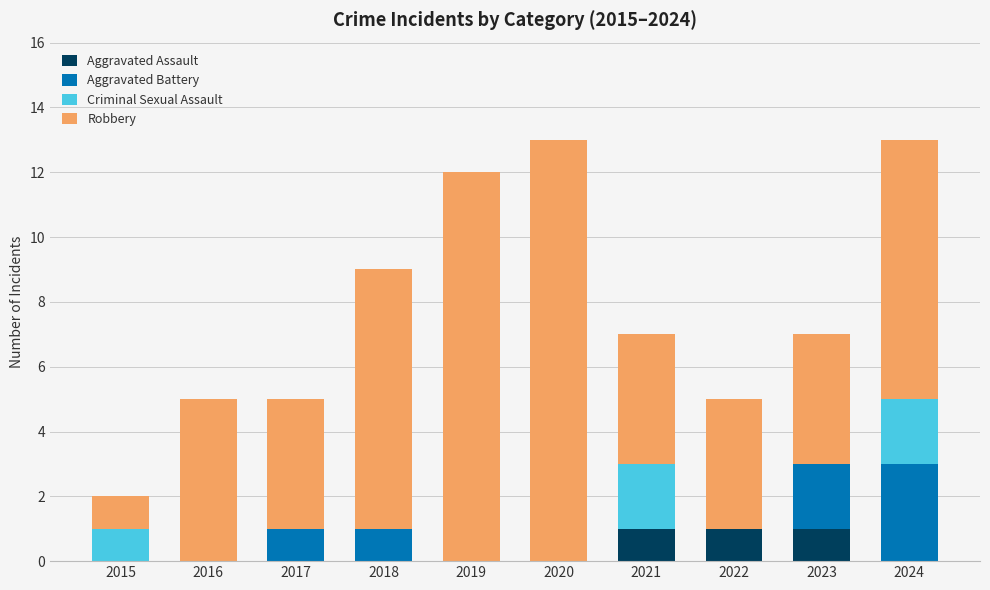

What is the total value across all series at 2016?

5